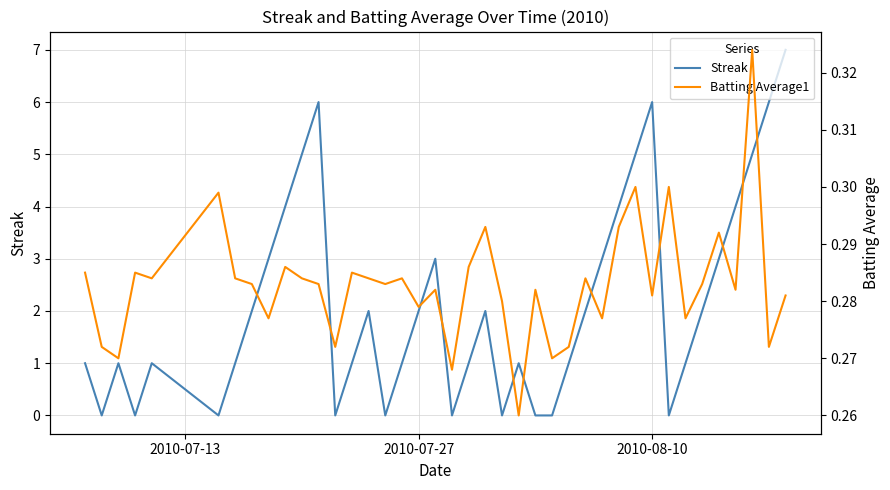

How many data points does each series have?

40